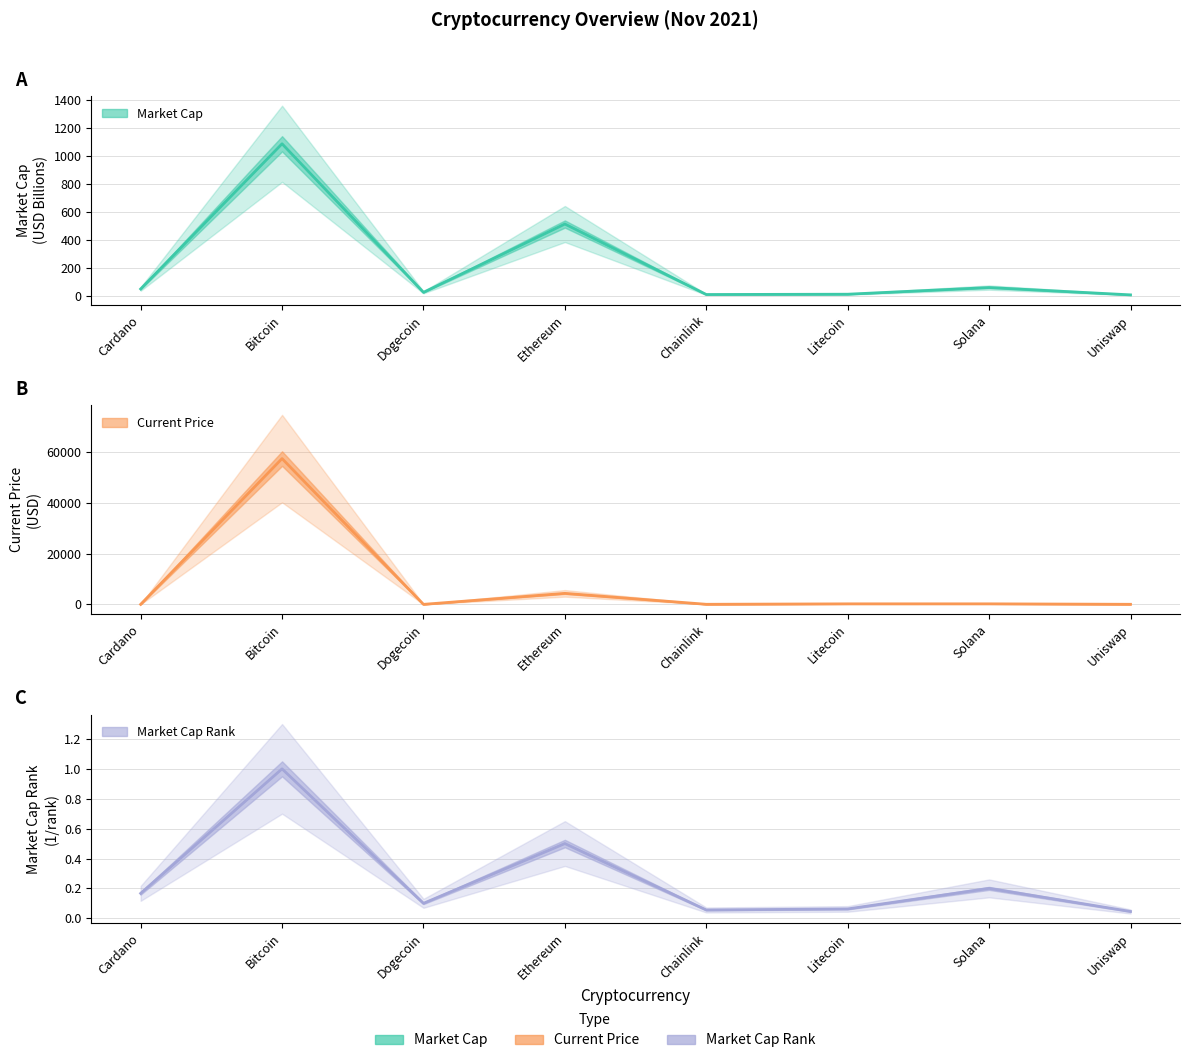

Is it true that current_price equals 2.3 at Cardano?

False